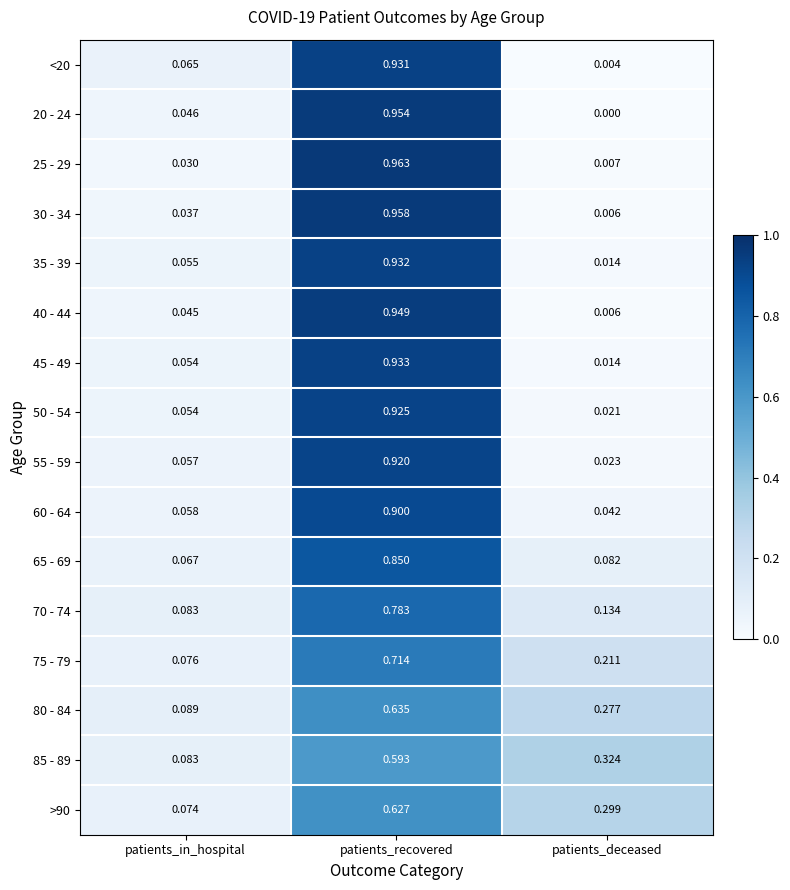

Is the value of 65 - 69 at patients_deceased greater than the value of 55 - 59 at patients_recovered?

No